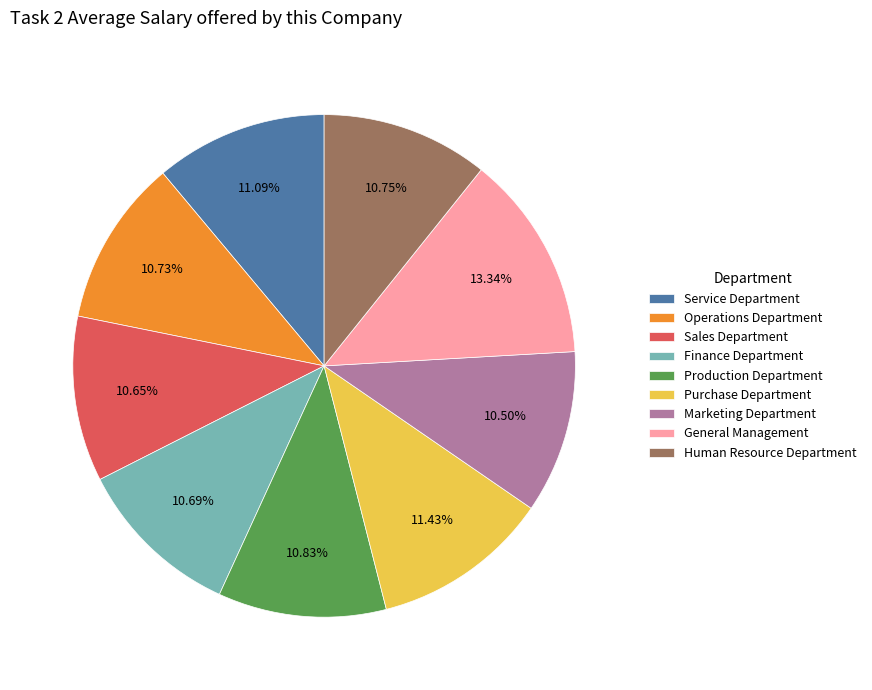

What is the largest slice in the pie chart?

General Management